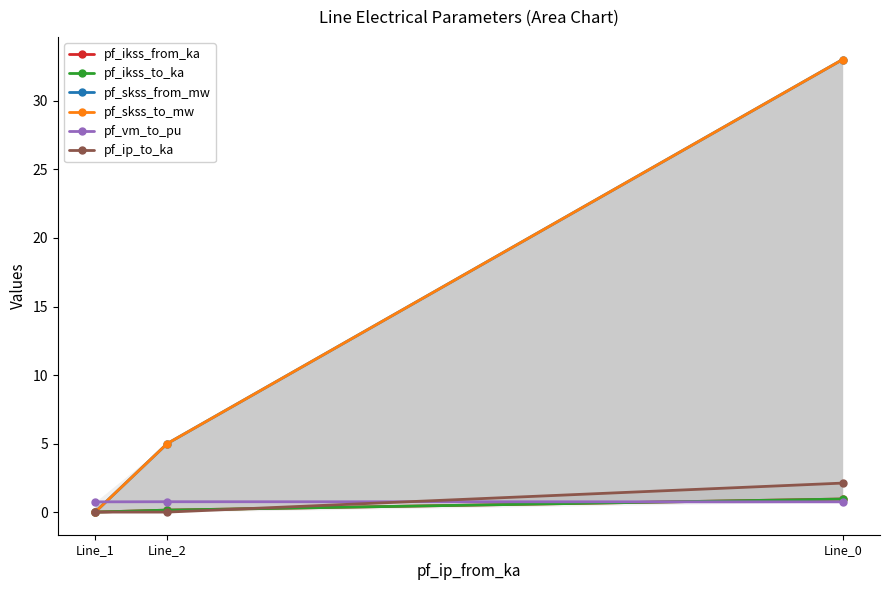

Which series has the largest total across all categories?

pf_skss_from_mw